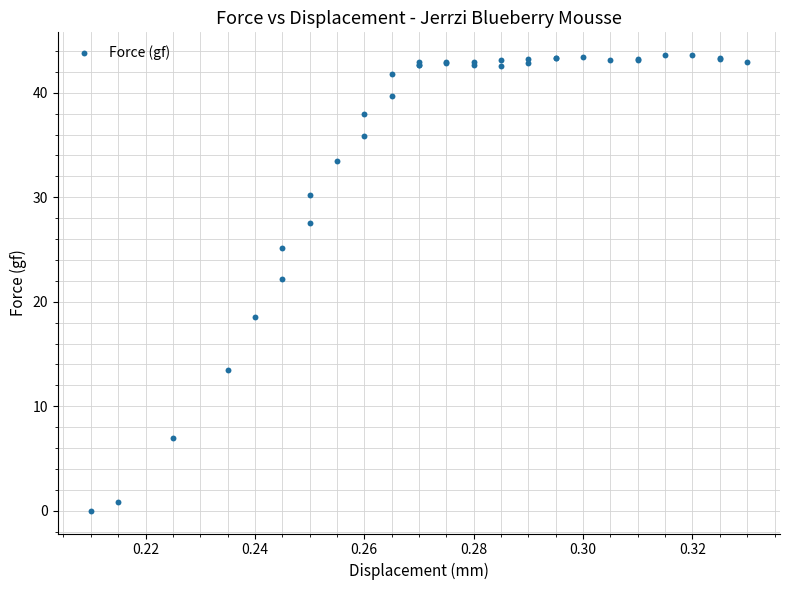

What Y value in the scatter plot is closest to 21?

22.2